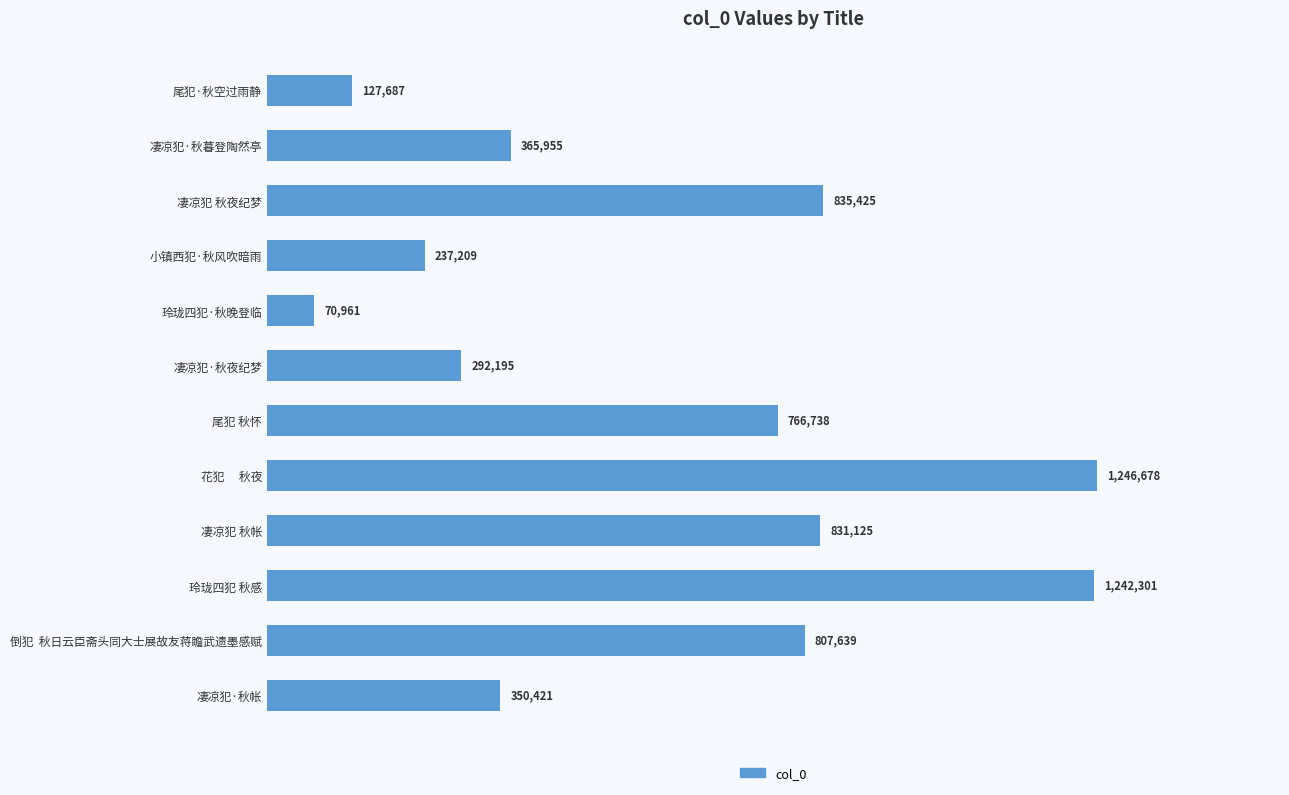

How many values are below 766738?

6